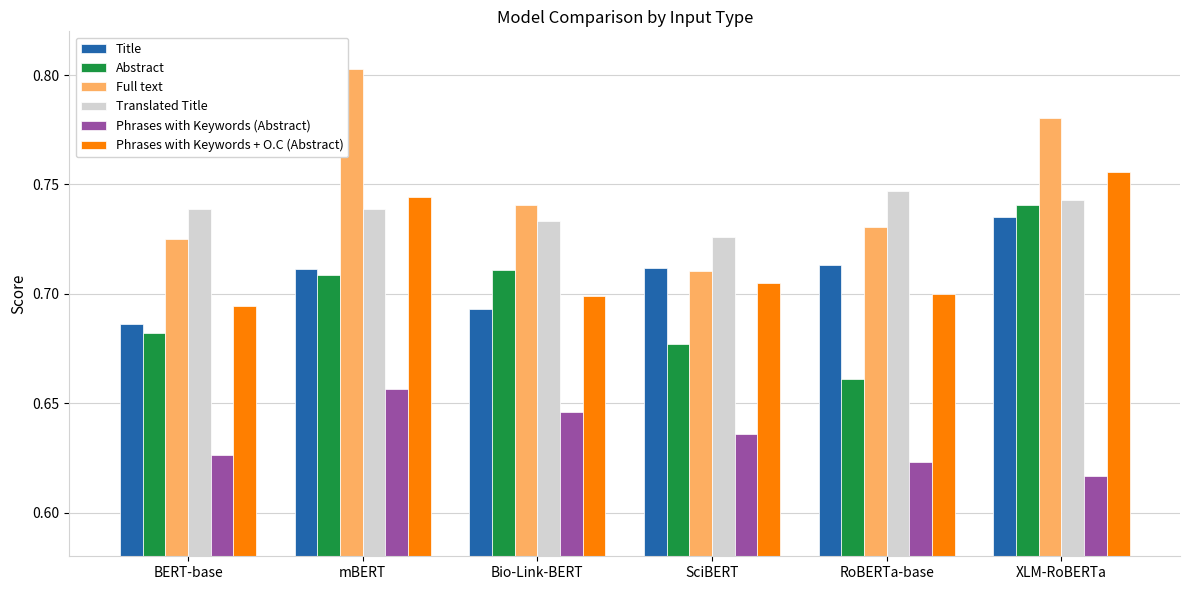

What position from the right is Bio-Link-BERT?

4